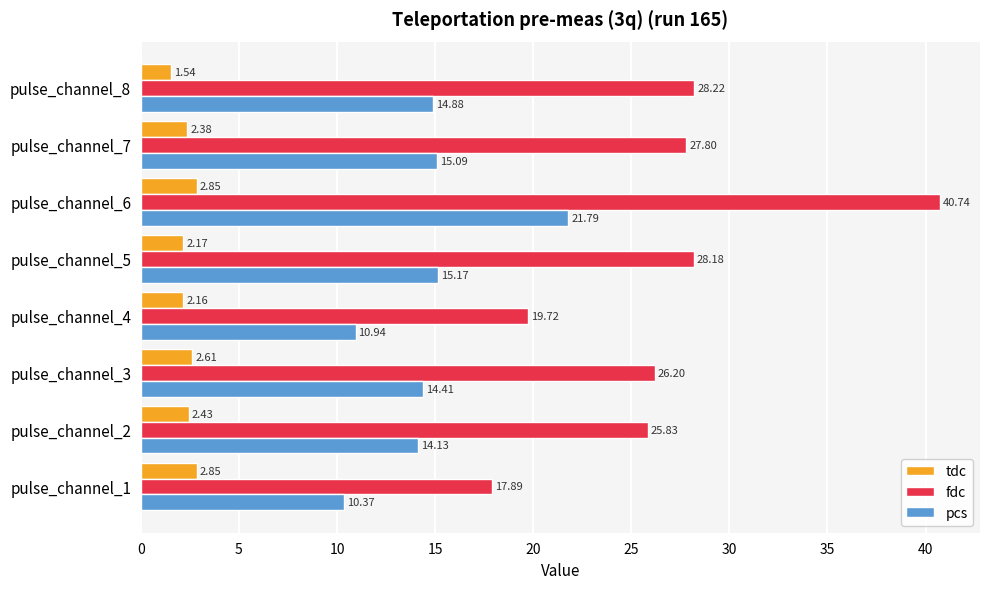

Rank the series by their average value, from highest to lowest.

fdc, pcs, tdc